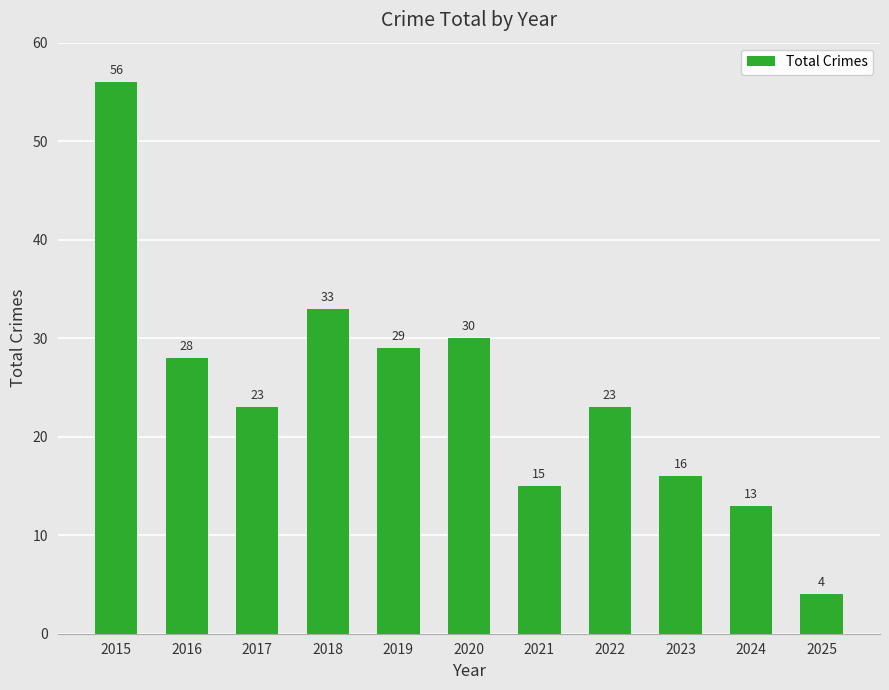

Reading left to right, what are all the values shown in this chart?

56	28	23	33	29	30	15	23	16	13	4